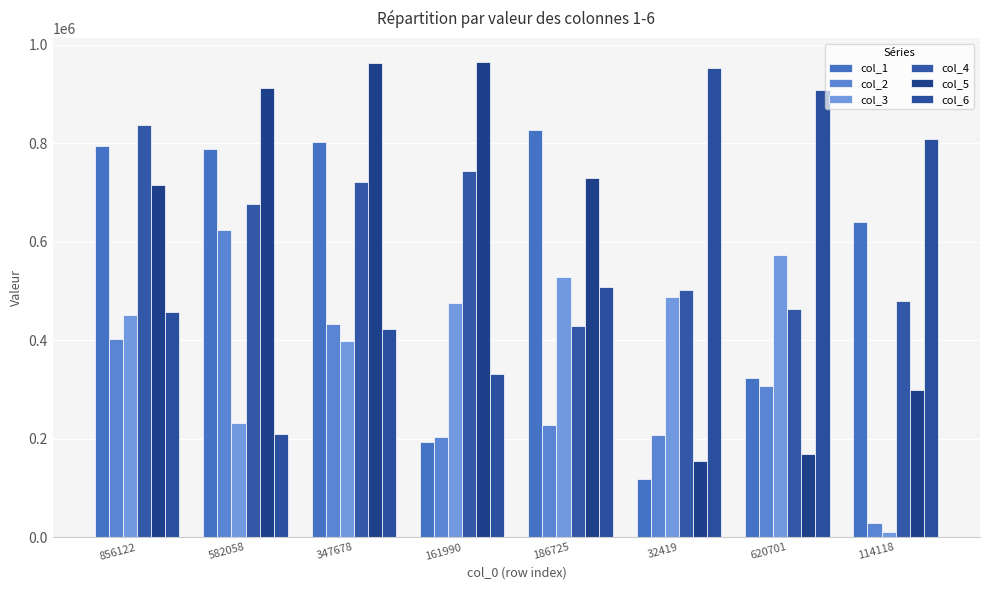

Reading right to left, extract all data points from this chart.

col_1: 114118=639496	620701=323507	32419=118333	186725=826812	161990=193553	347678=802757	582058=787592	856122=794206
col_2: 114118=29062	620701=306975	32419=206958	186725=228599	161990=204348	347678=433772	582058=623796	856122=402854
col_3: 114118=11550	620701=572519	32419=487935	186725=528200	161990=475759	347678=398013	582058=232294	856122=451318
col_4: 114118=479672	620701=463331	32419=501175	186725=429841	161990=743268	347678=721092	582058=677509	856122=837220
col_5: 114118=299931	620701=169460	32419=155781	186725=729761	161990=965573	347678=962139	582058=912417	856122=714959
col_6: 114118=808611	620701=907299	32419=952035	186725=508333	161990=331795	347678=423231	582058=209843	856122=456486